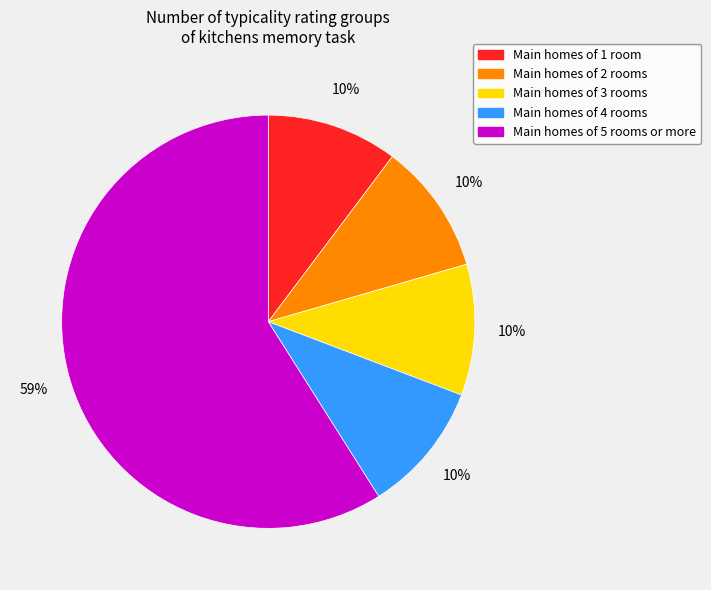

To the nearest percent, what is the difference between the largest and smallest slice percentages?

49%